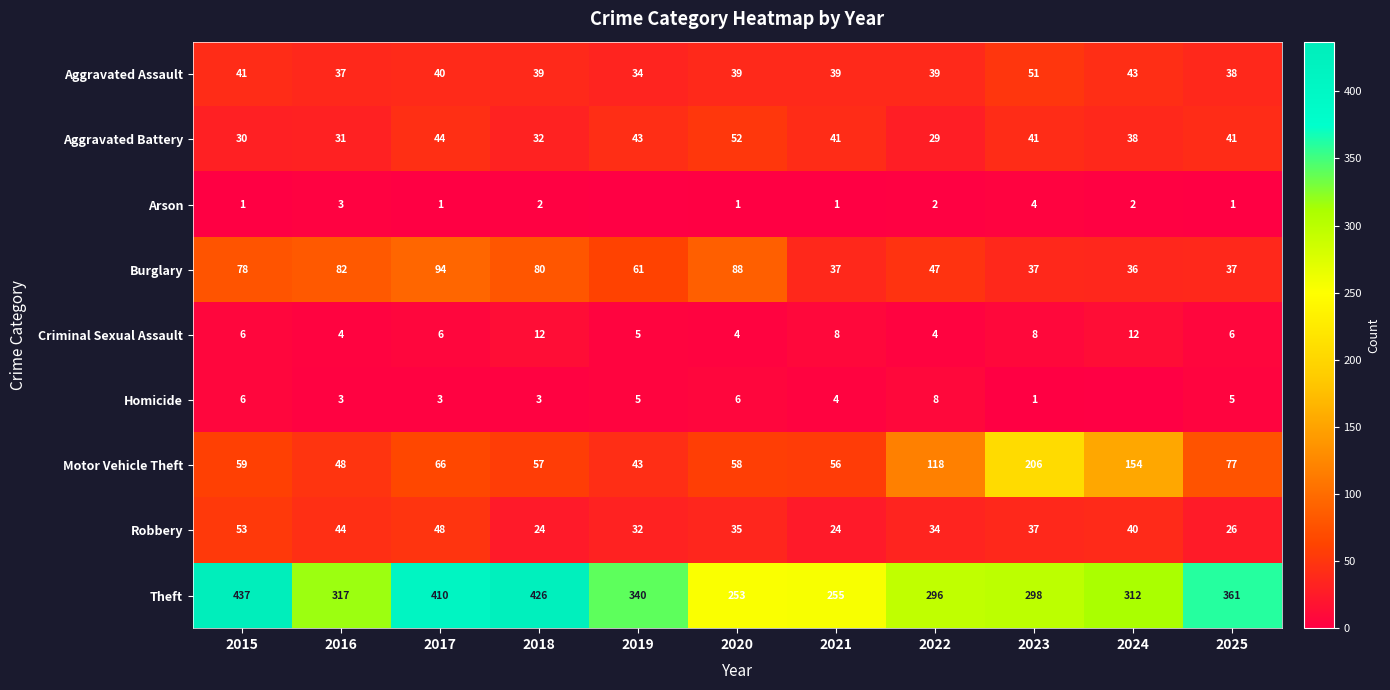

What is the total value across all series at 2021?

465